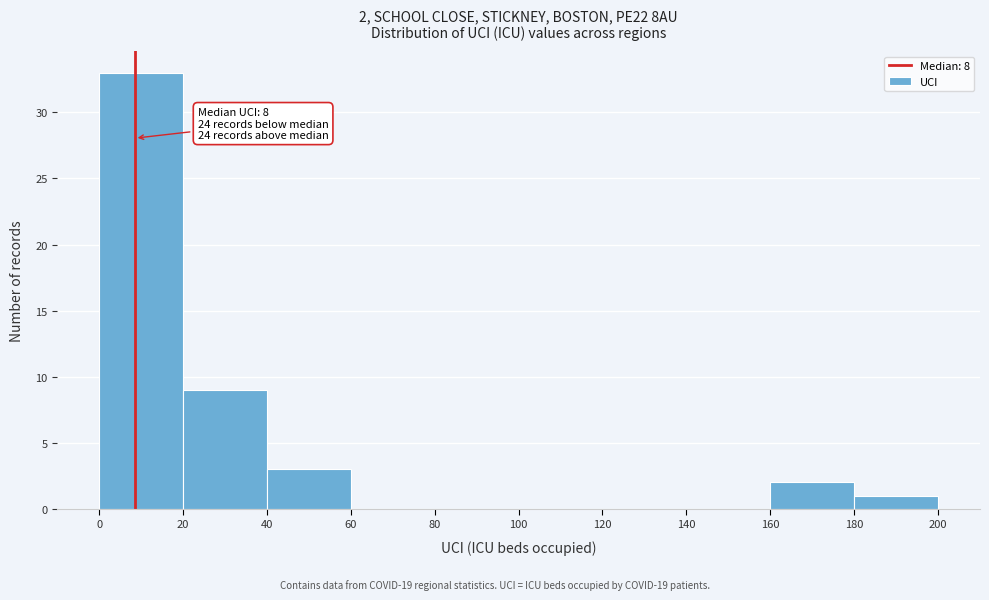

Which range on the x-axis has the tallest bar?

0 to 20